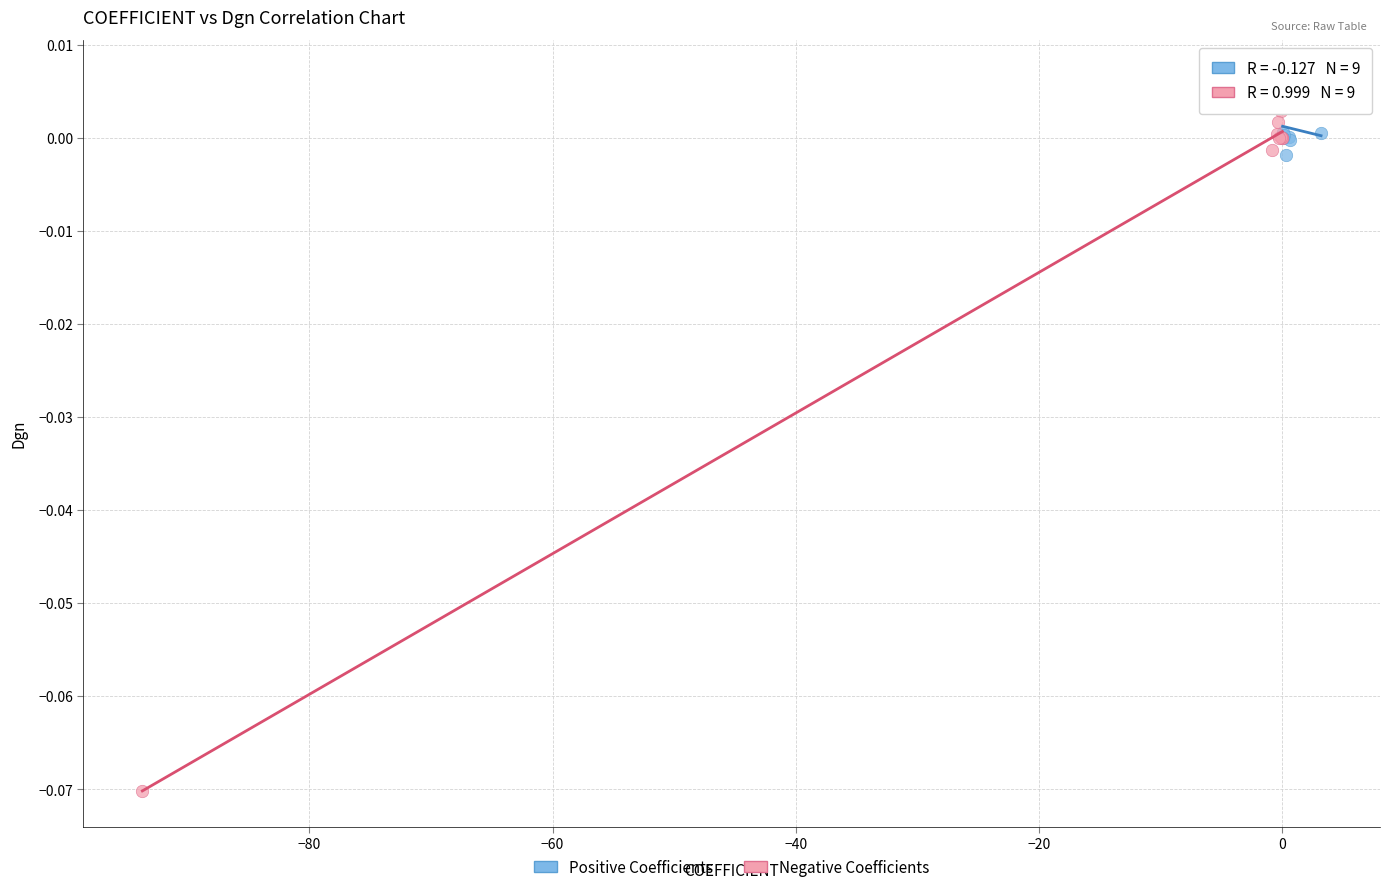

Which series has the largest Y range (max minus min)?

Negative Coefficients